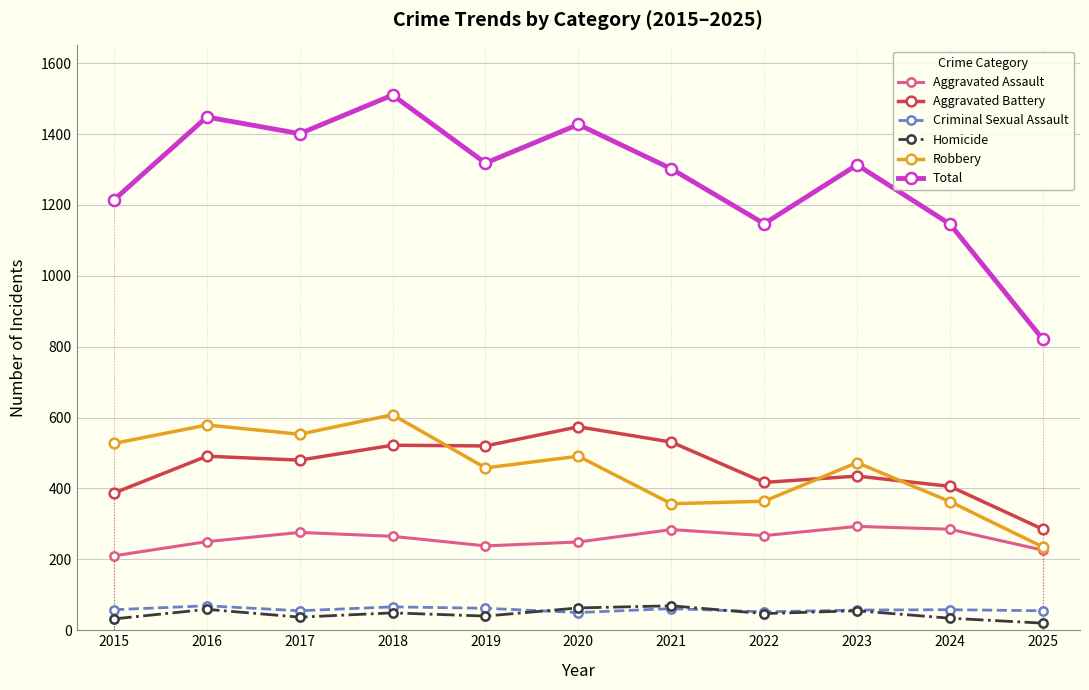

True or false: Total has a value of 2487 at 2020.

False